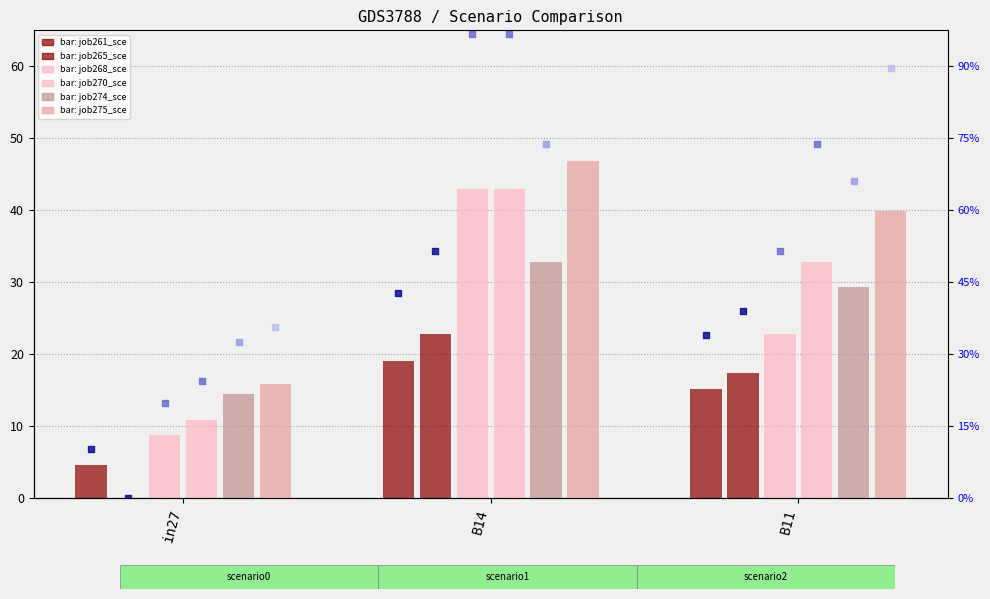

At how many categories does at least one series exceed 34?

2